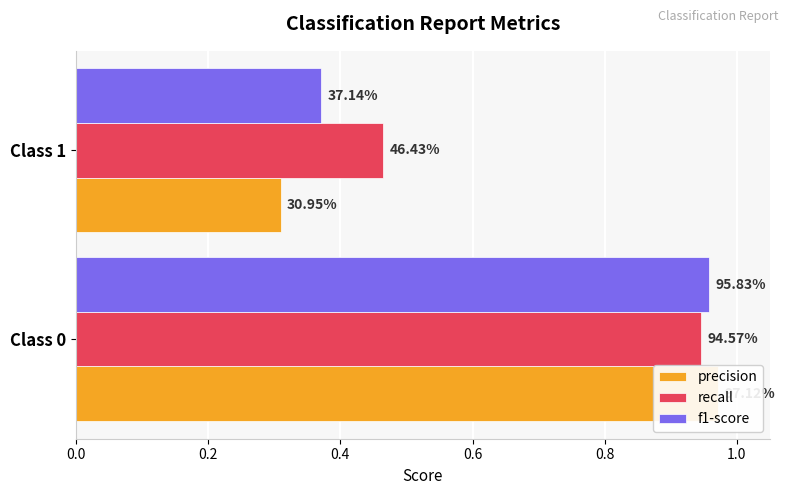

Reading left to right, transcribe all the data shown in this chart.

precision: 0.0=1.0	0.2=0.3
recall: 0.0=0.9	0.2=0.5
f1-score: 0.0=1.0	0.2=0.4